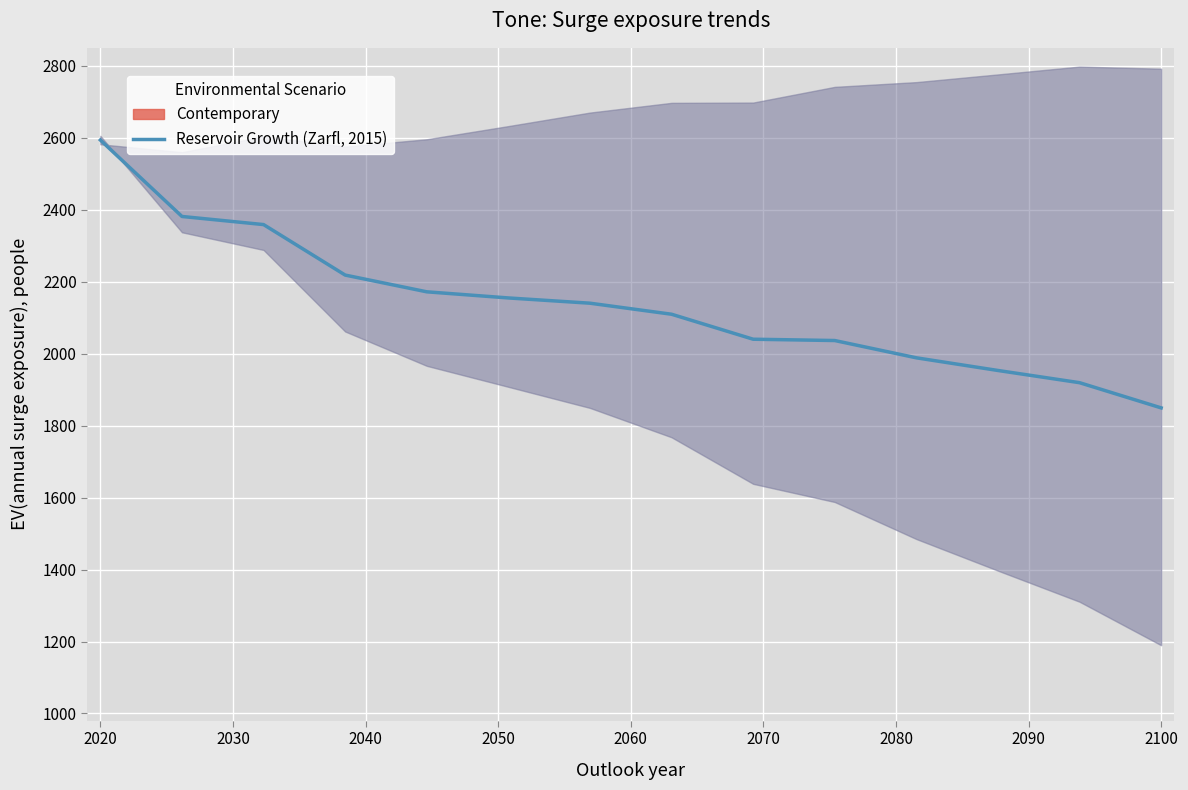

Which category has the lowest value in the Reservoir Growth (Zarfl, 2015) series?

2100